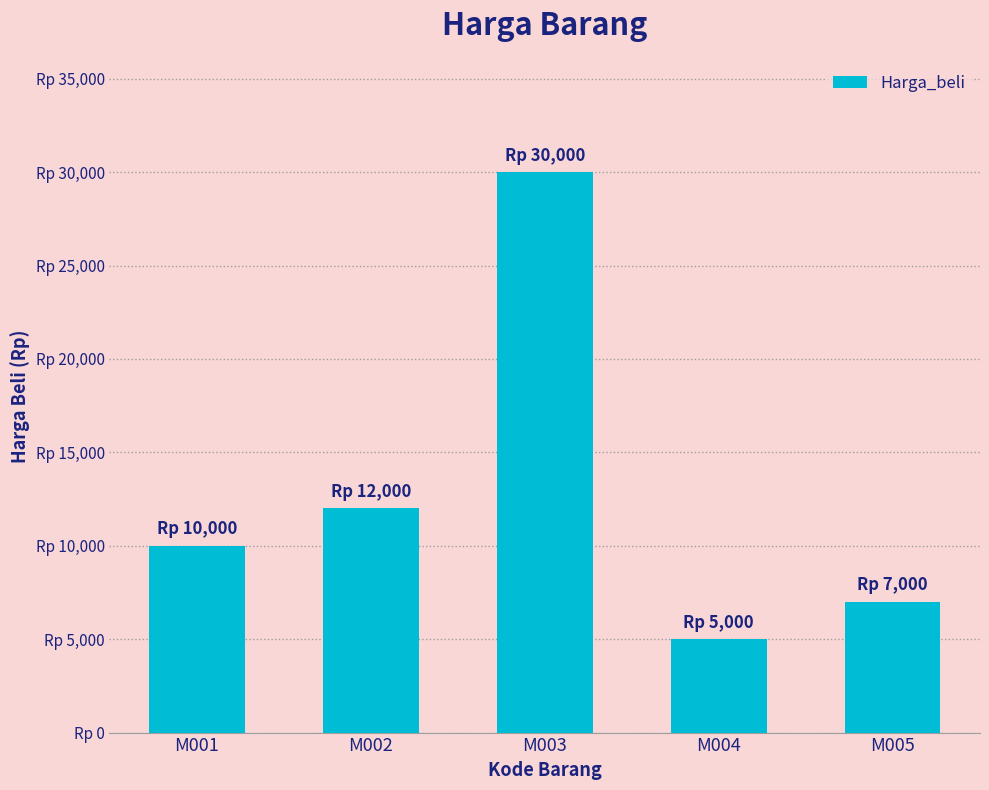

Rank the categories by value from highest to lowest.

M003, M002, M001, M005, M004